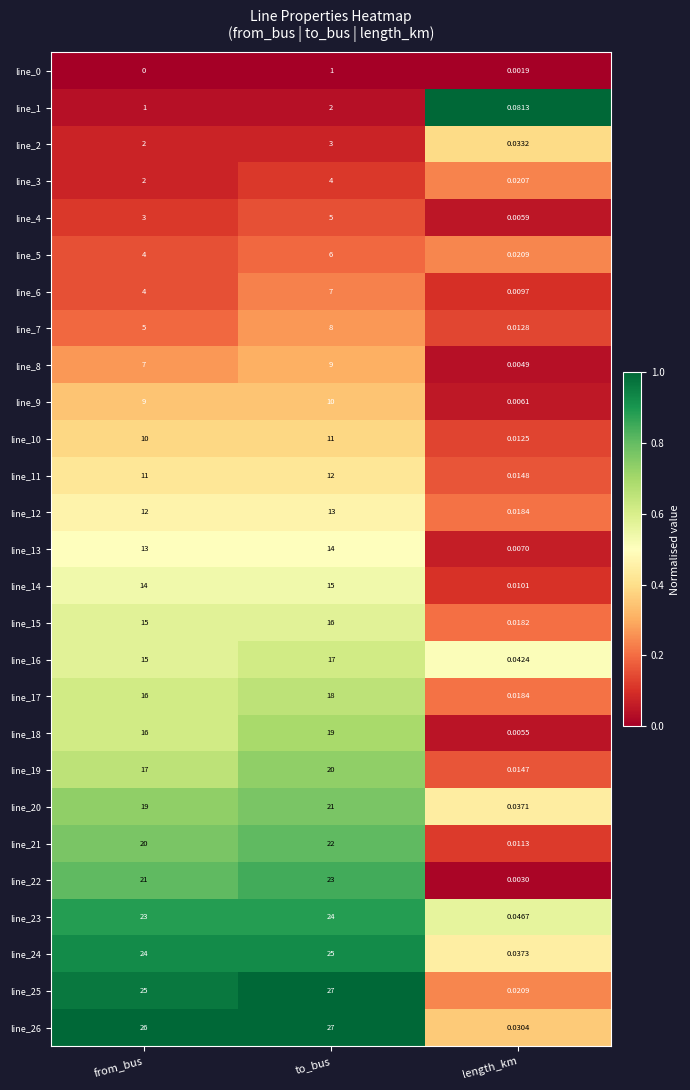

Rank the categories by line_25 value from highest to lowest.

to_bus, from_bus, length_km